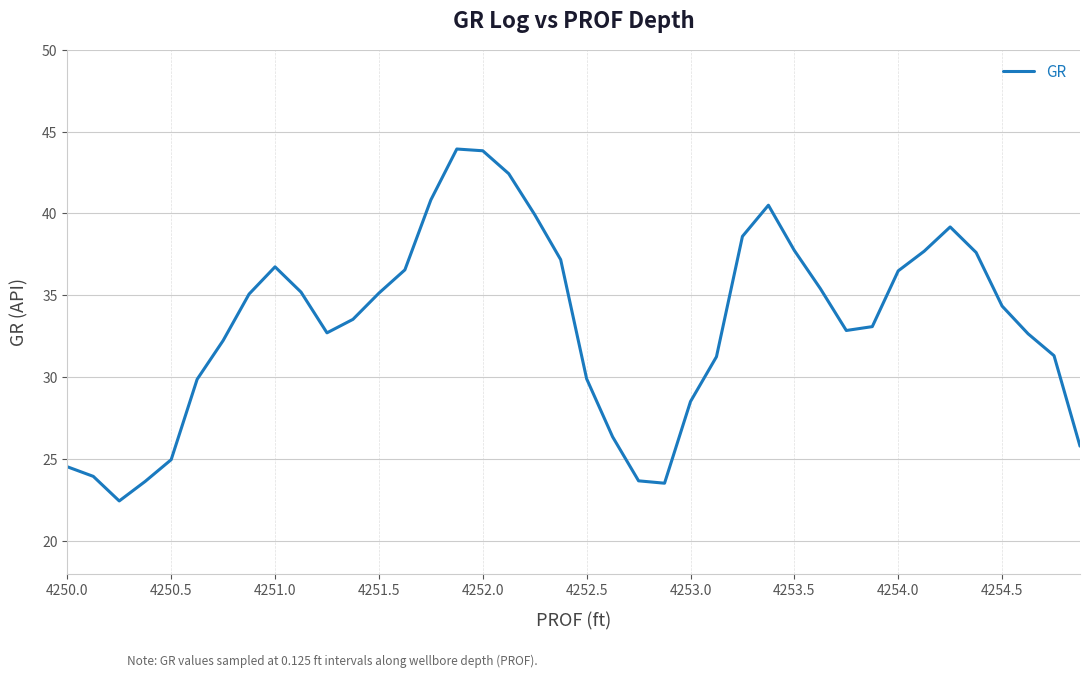

How many interior local peaks (higher than both neighbors) does the data have?

4